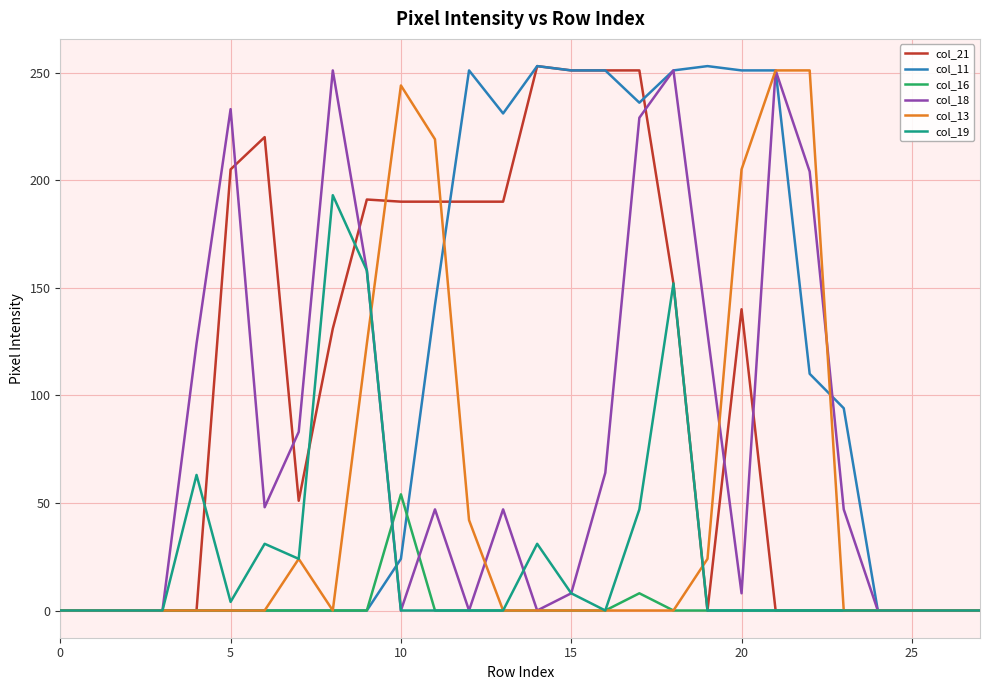

What is the maximum value for col_18?

251